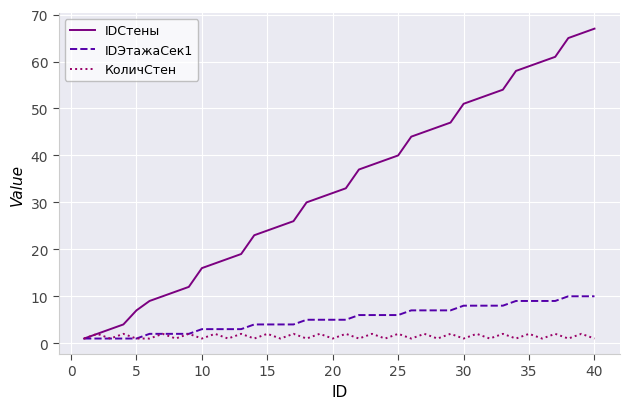

True or false: КоличСтен has more than 1 points higher than both neighbors.

True